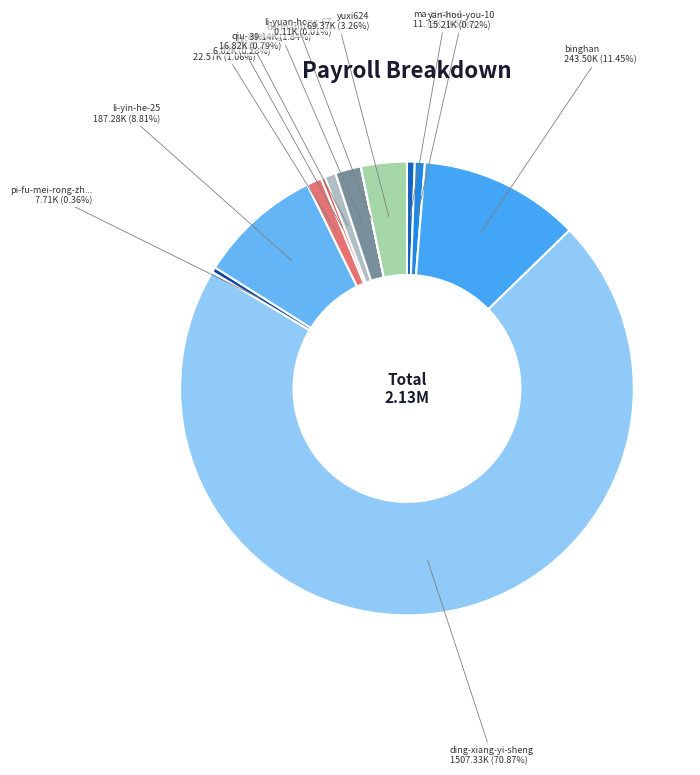

Count the number of slices in the pie.

12